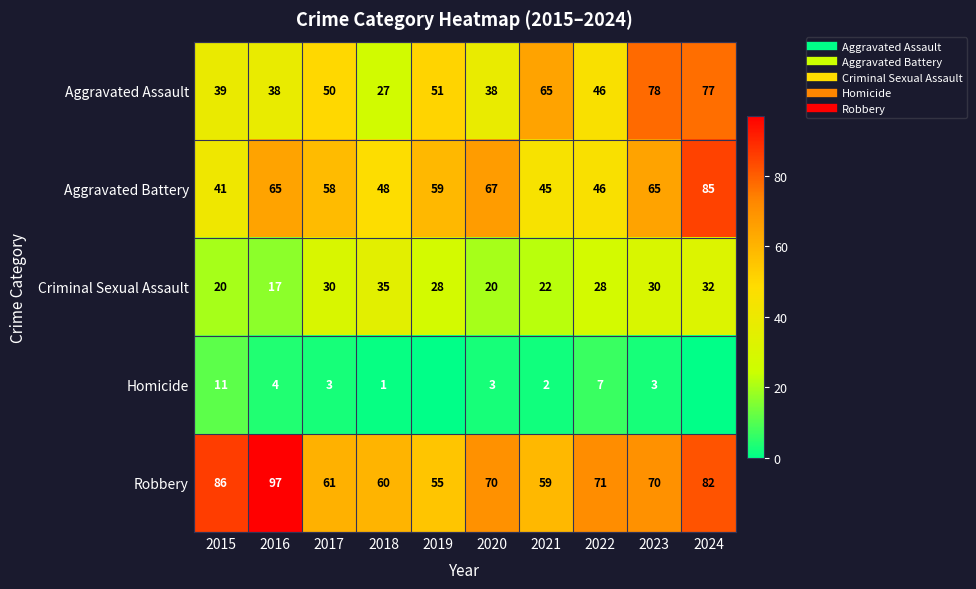

How many data points in Criminal Sexual Assault are above 28?

4